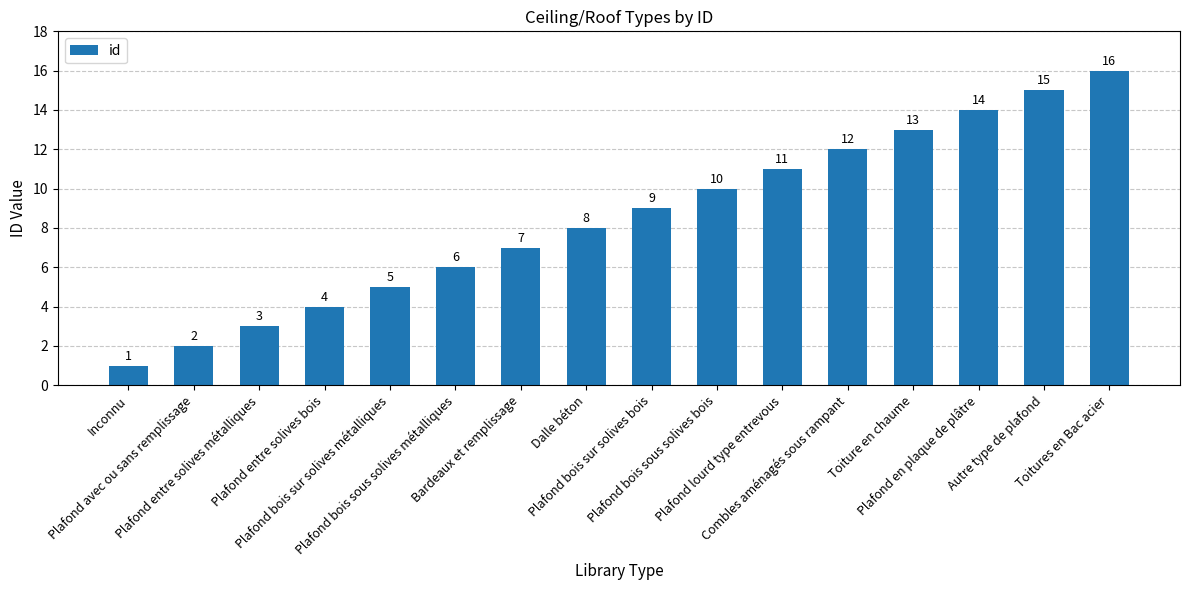

What is the sum of all values?

136